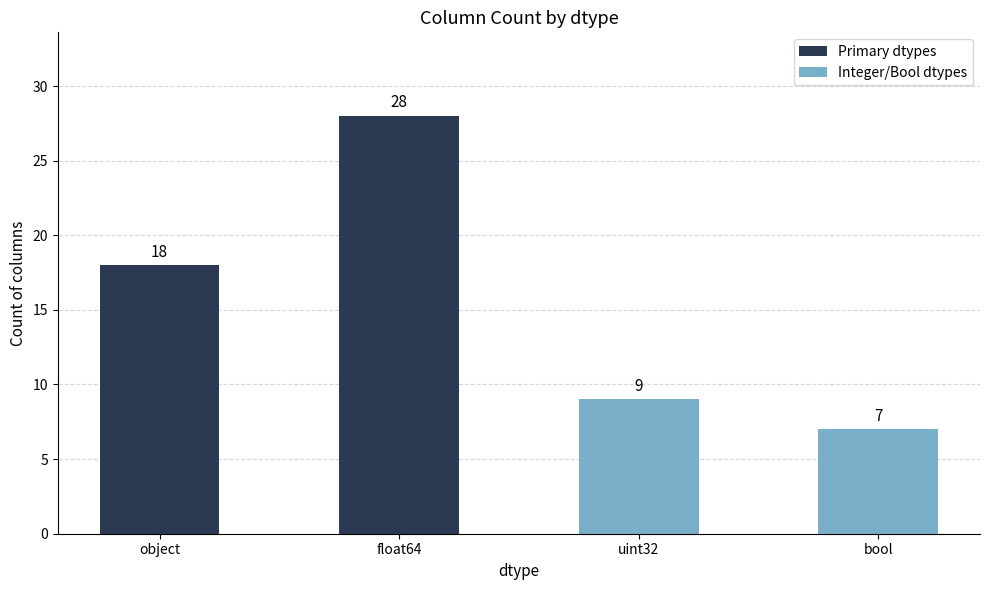

Which category has the lowest value across all series?

bool